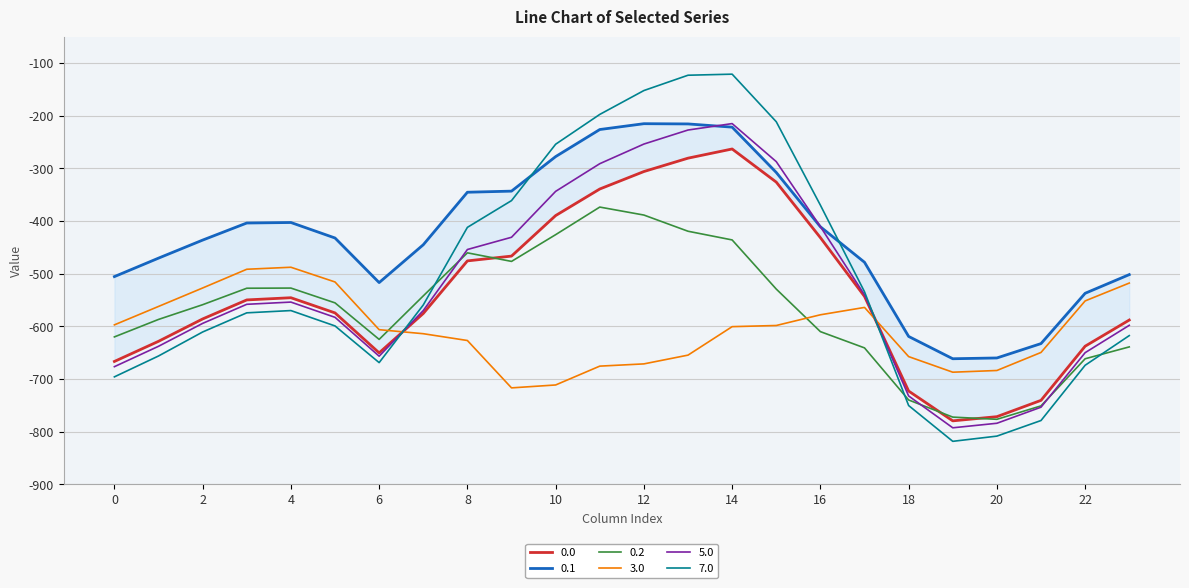

What is the minimum value for 7.0?

-818.5